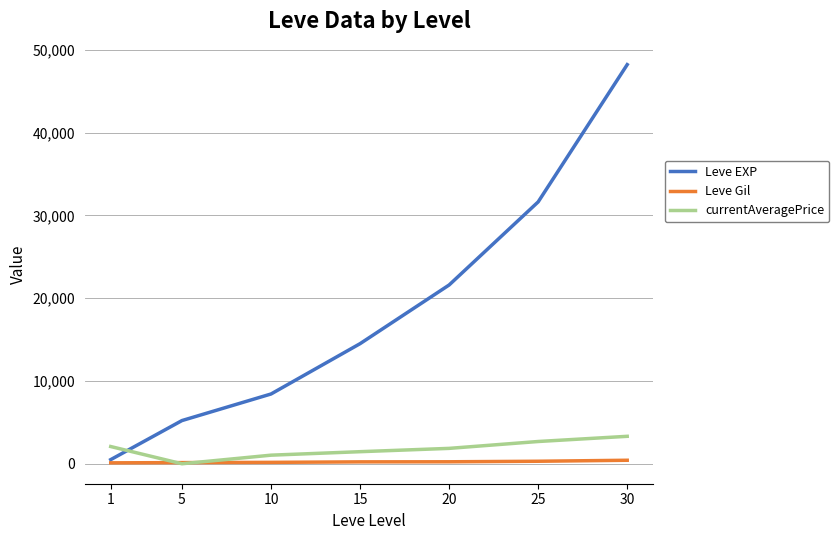

True or false: Leve EXP has more than 1 interior local peaks.

False